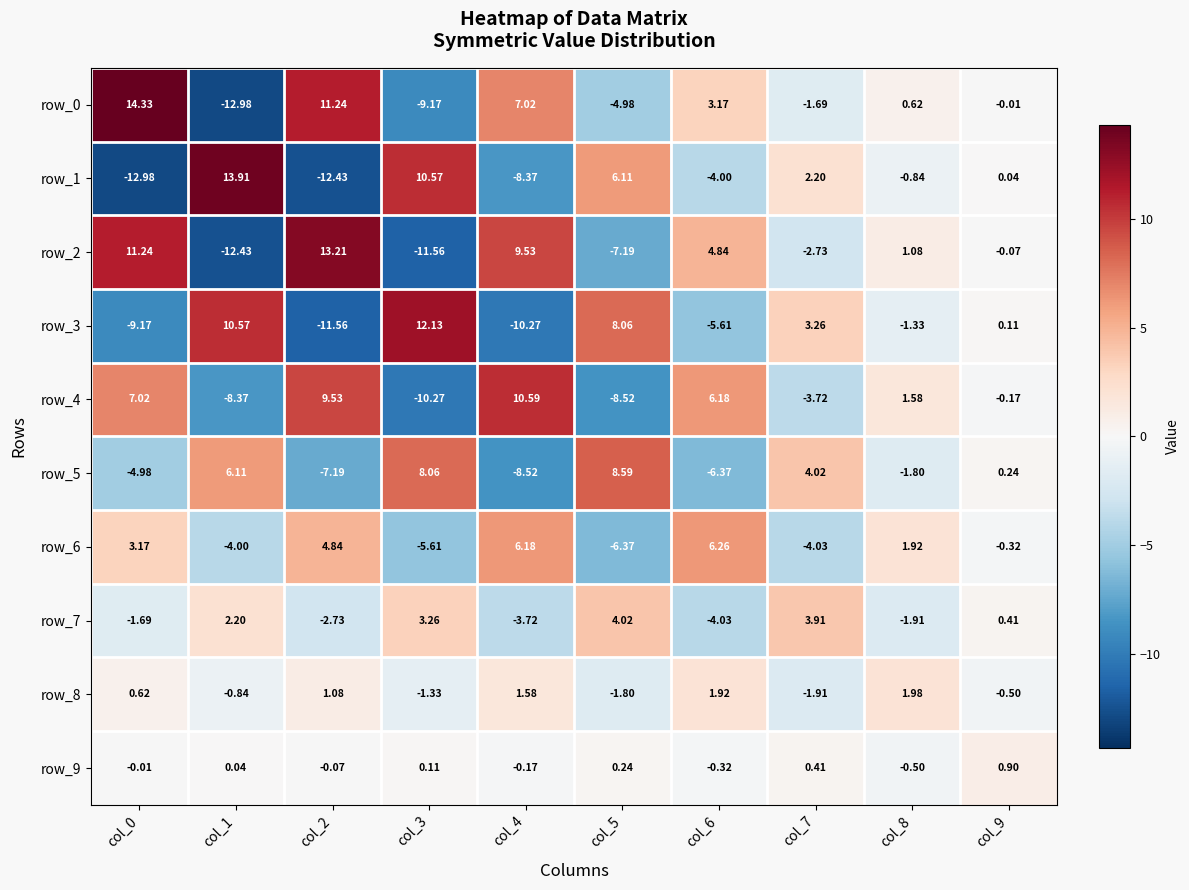

At col_4, list the series in order from largest to smallest.

row_4, row_2, row_0, row_6, row_8, row_9, row_7, row_1, row_5, row_3